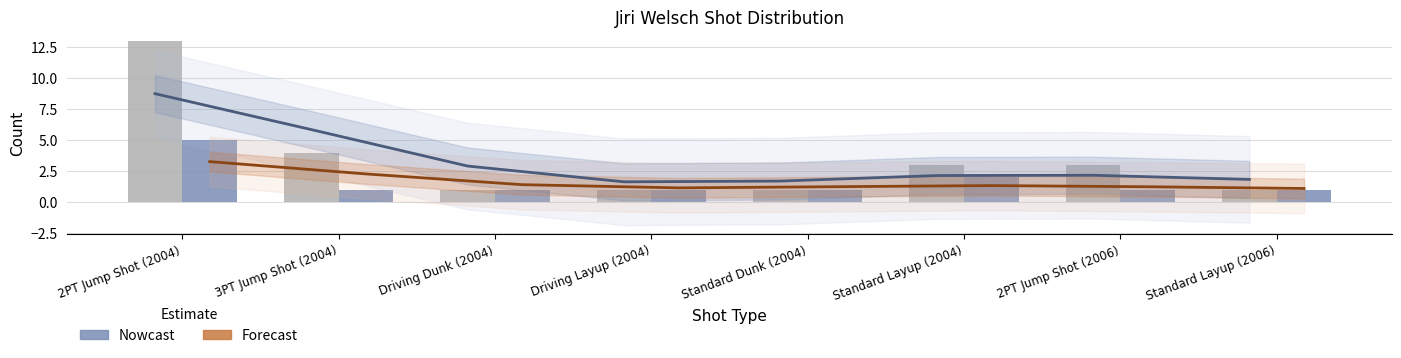

Which label corresponds to the largest value in the chart?

2PT Jump Shot (2004)